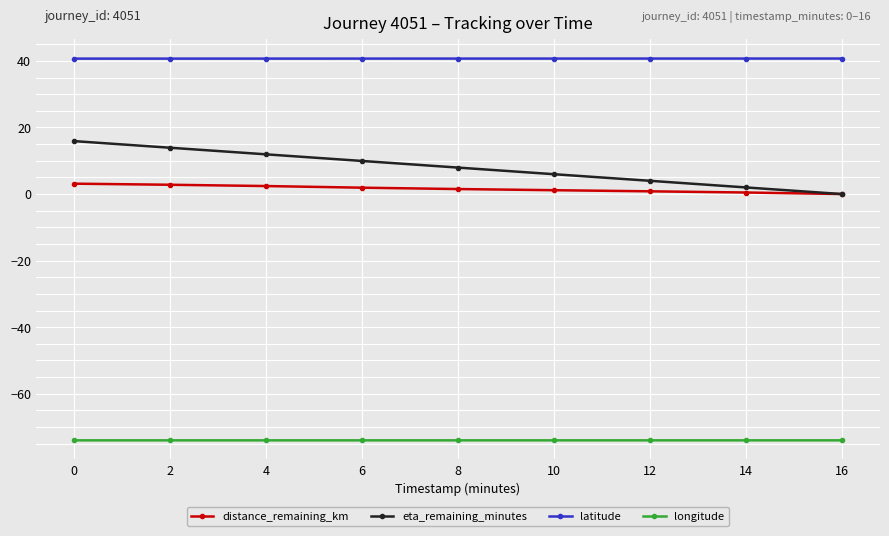

List the series in order of their peak value, highest first.

latitude, eta_remaining_minutes, distance_remaining_km, longitude